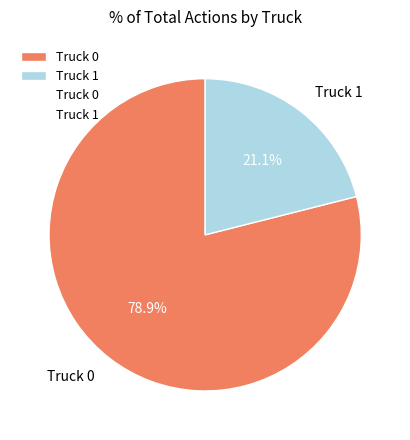

Rank the categories by value from highest to lowest.

Truck 0, Truck 1